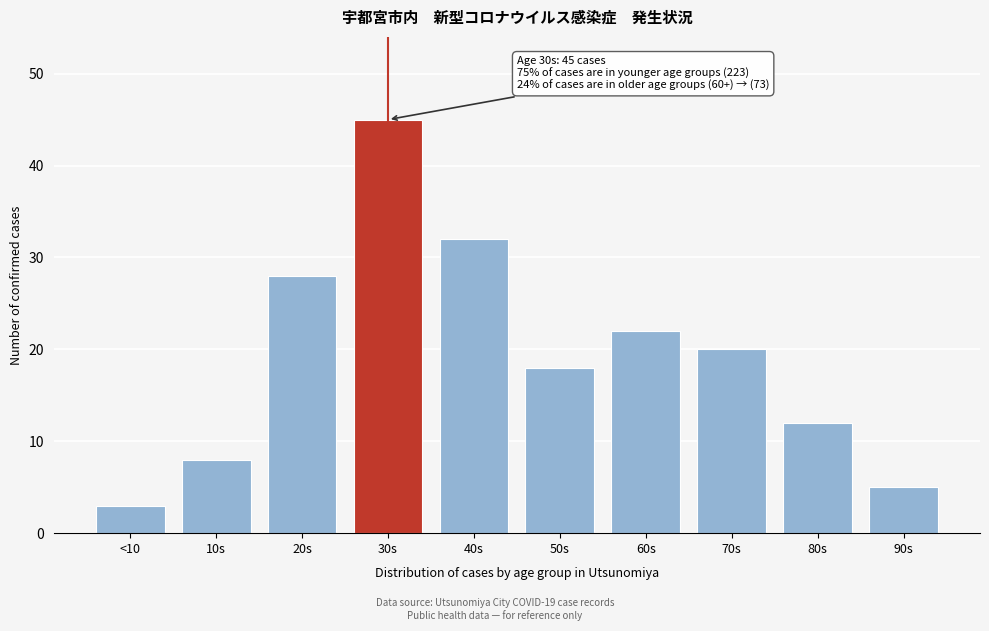

Reading left to right, what are all the values shown in this chart?

3	8	28	45	32	18	22	20	12	5